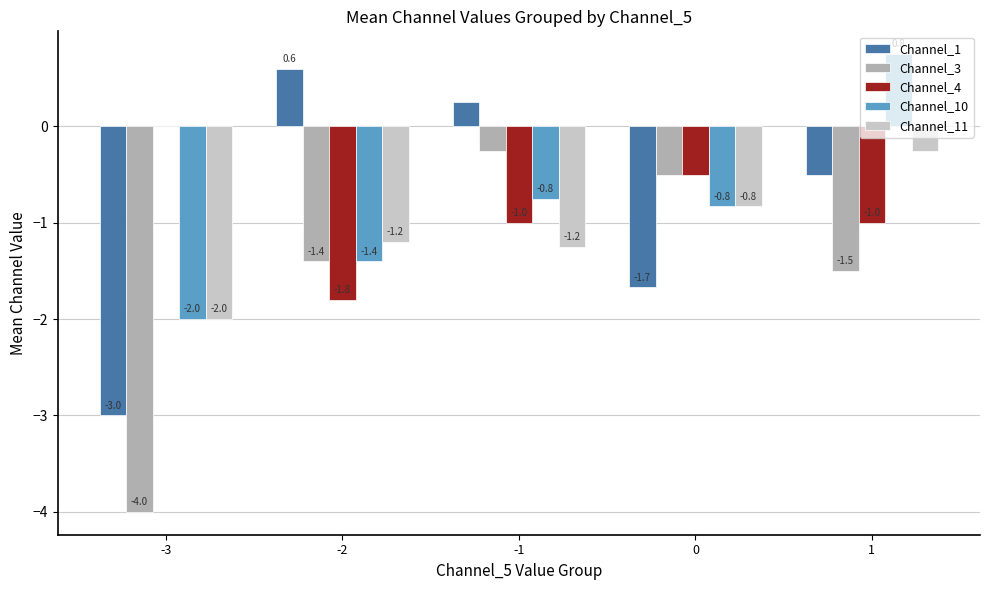

How many values in Channel_1 are above zero?

2